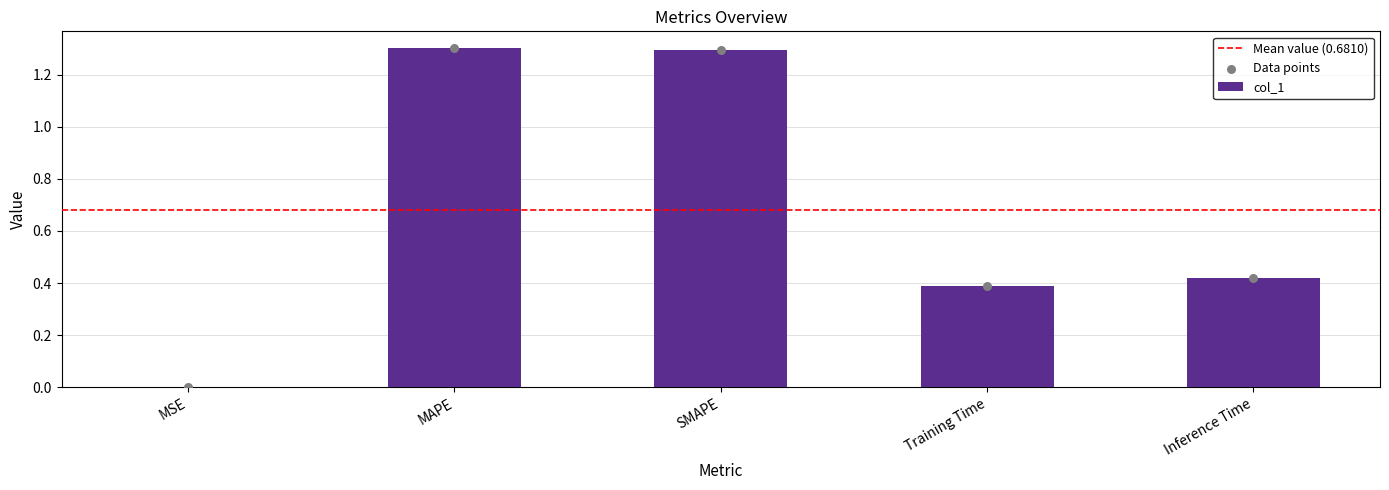

What is the change in value from SMAPE to Inference Time?

-0.9